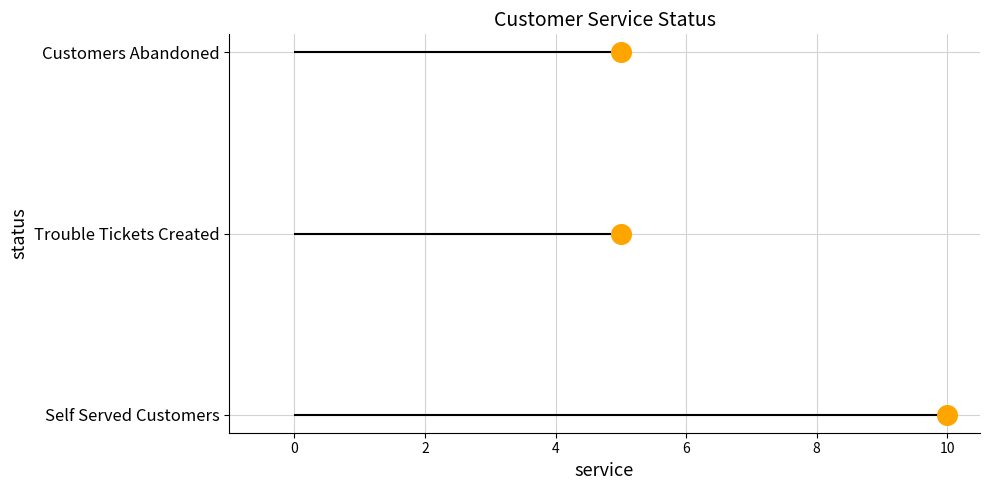

Which has a higher value, 0 or 2?

2